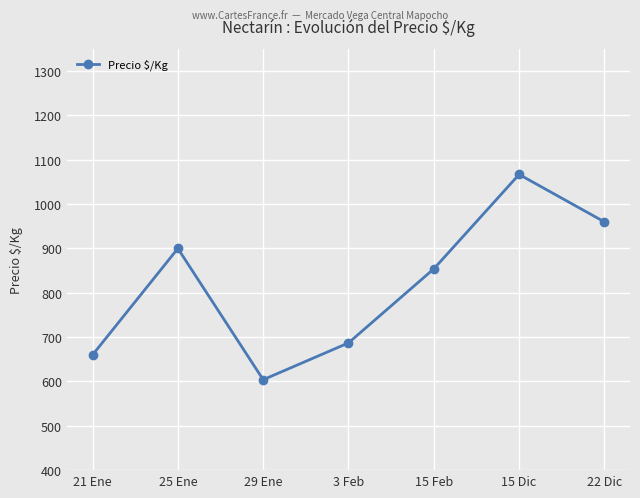

True or false: the data shows 1015 at 21 Ene.

False